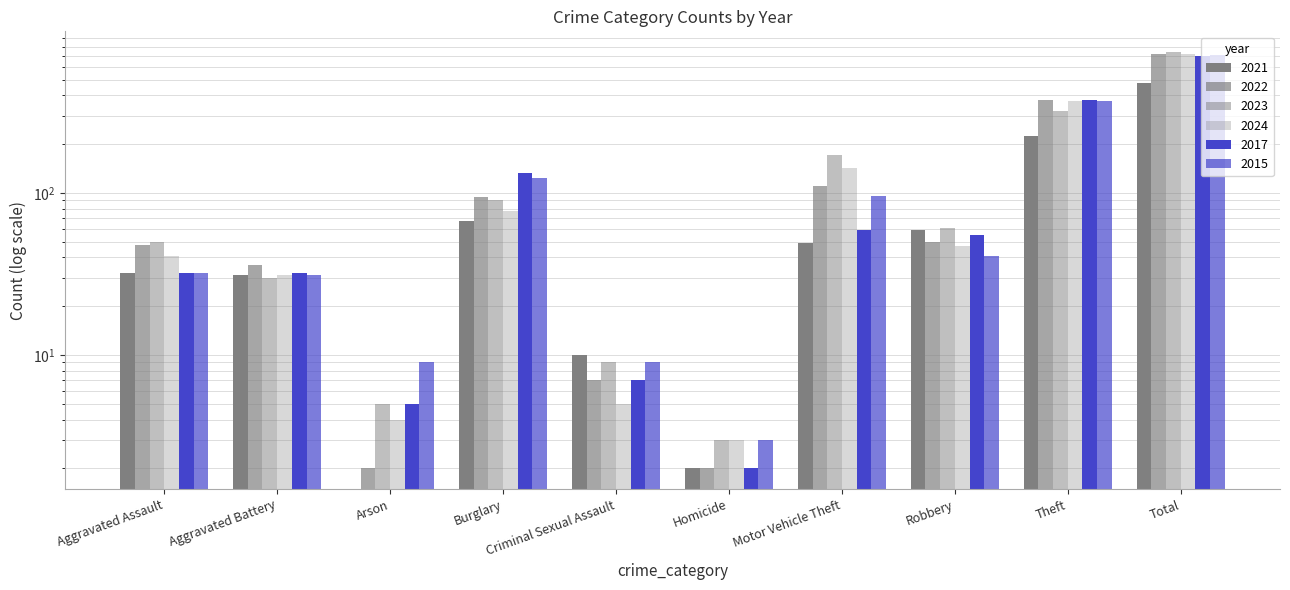

At which label does 2021 reach its peak?

Total